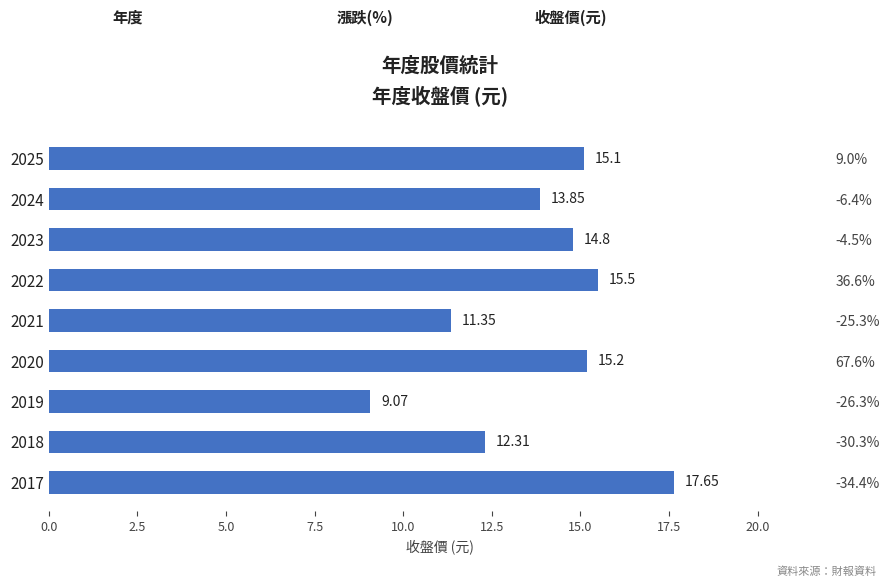

Which has a higher value, 2022 or 2024?

2022